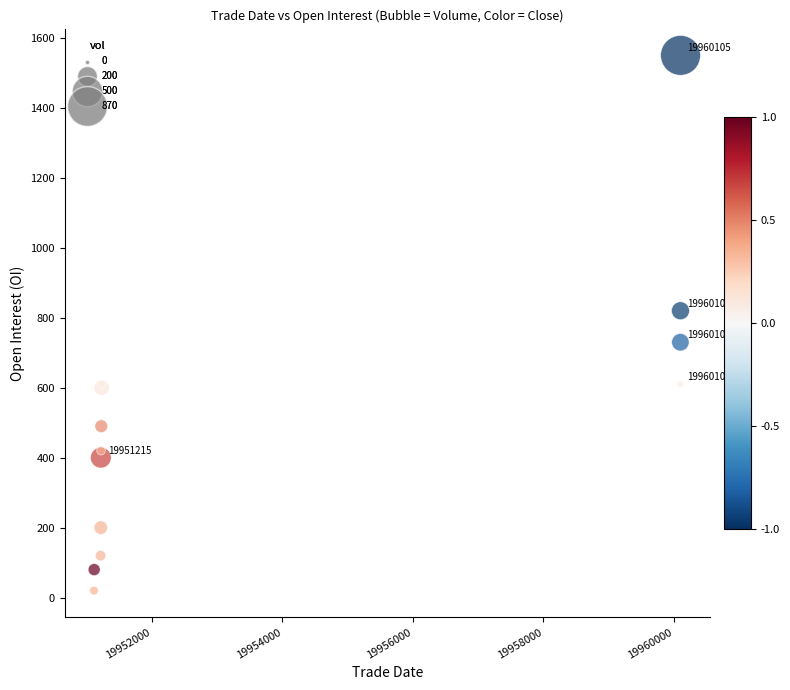

What Y value in the scatter plot is closest to 785?

820